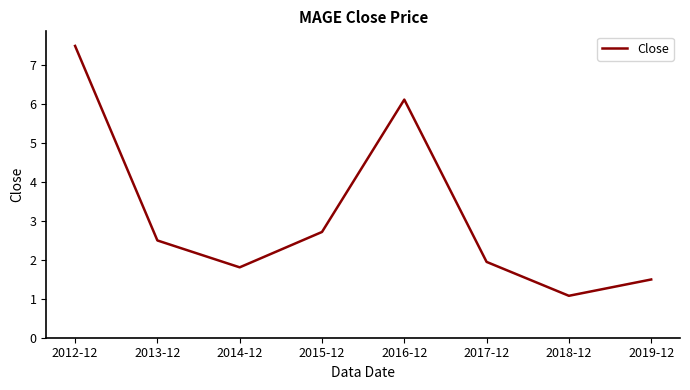

Count the number of categories in the chart.

8